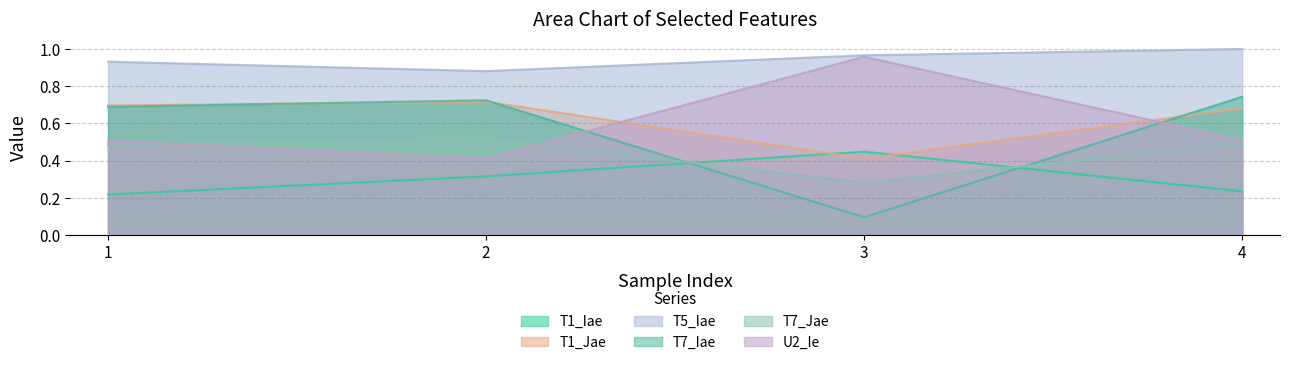

Which series has the largest total across all categories?

T5_Iae